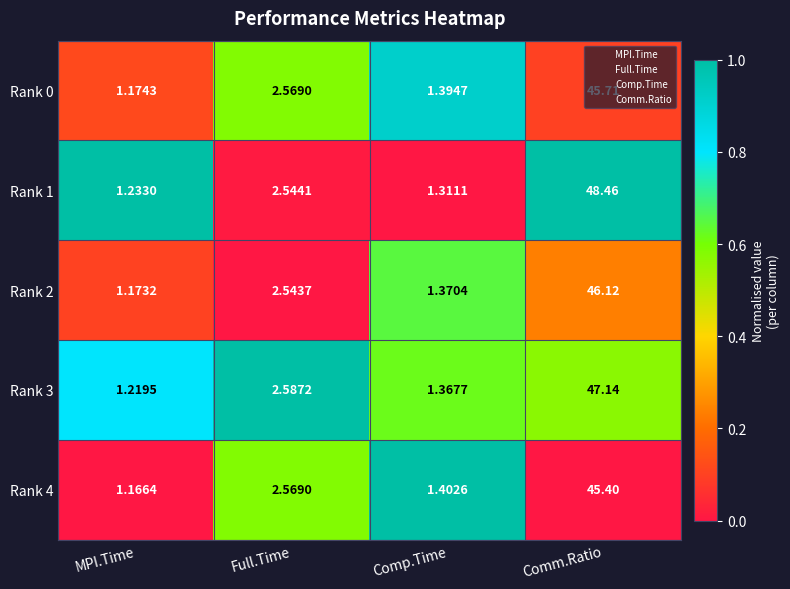

Rank the categories by Rank 2 value from lowest to highest.

MPI.Time, Comp.Time, Full.Time, Comm.Ratio